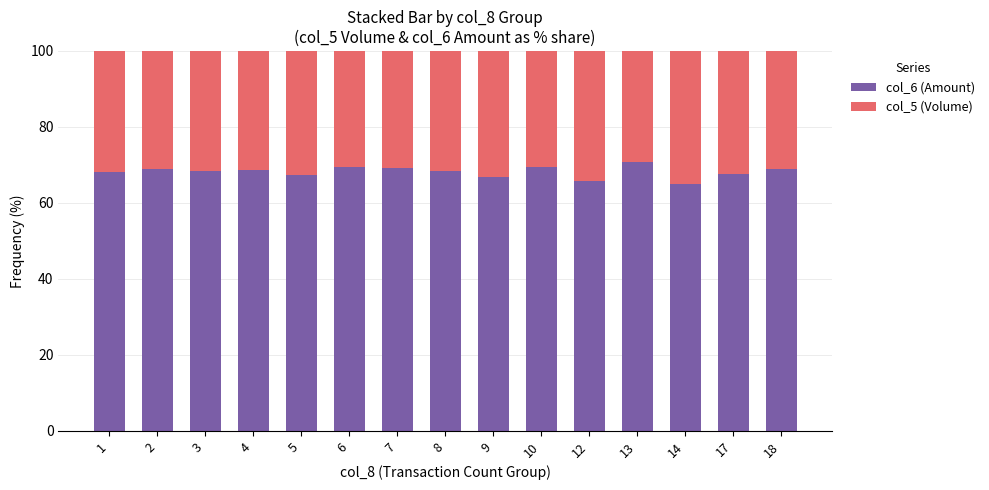

True or false: col_6 (Amount) has a value of 67.4 at 5.

True